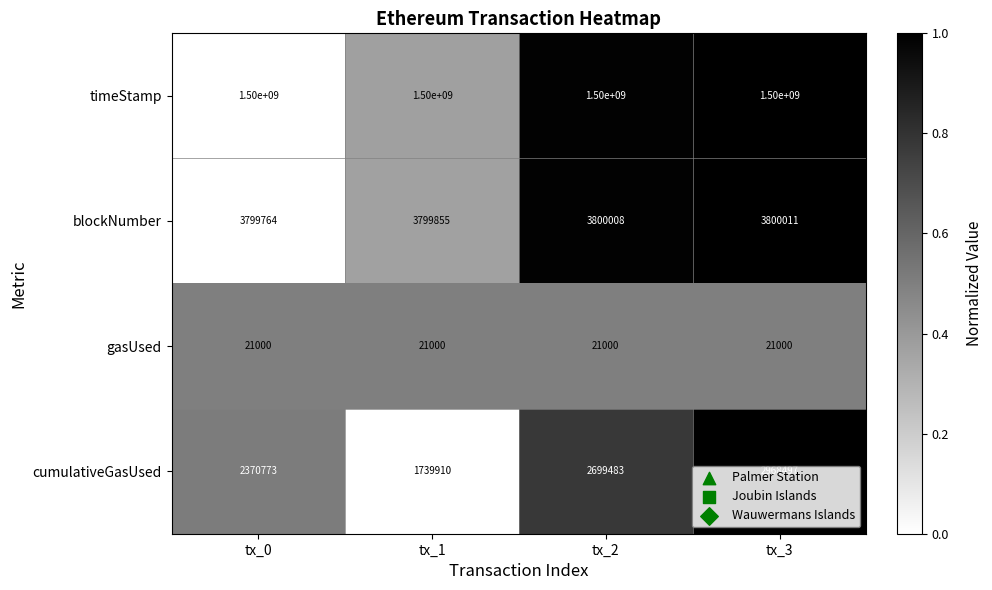

What is the difference between the blockNumber values at tx_2 and tx_0?

244